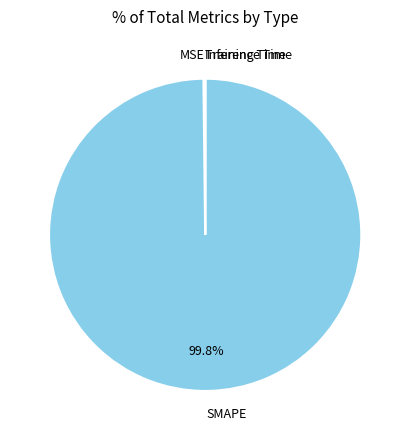

Which category has the biggest portion of the pie?

SMAPE